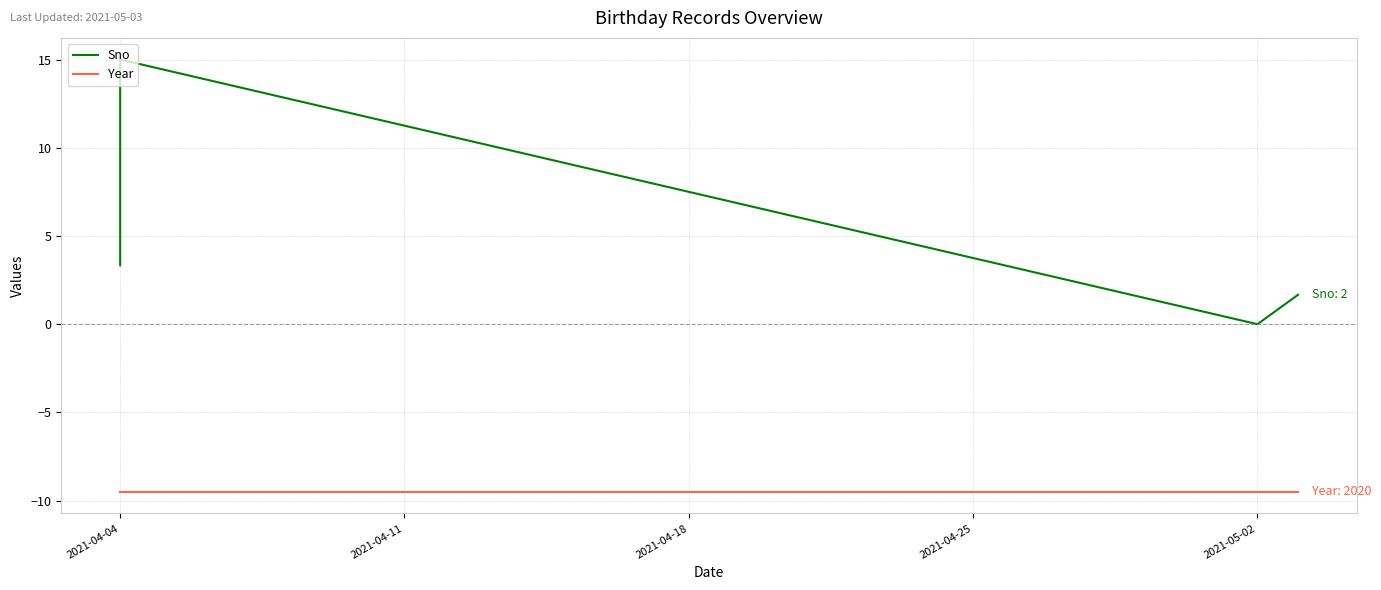

What are all the series names shown in the legend?

Sno, Year